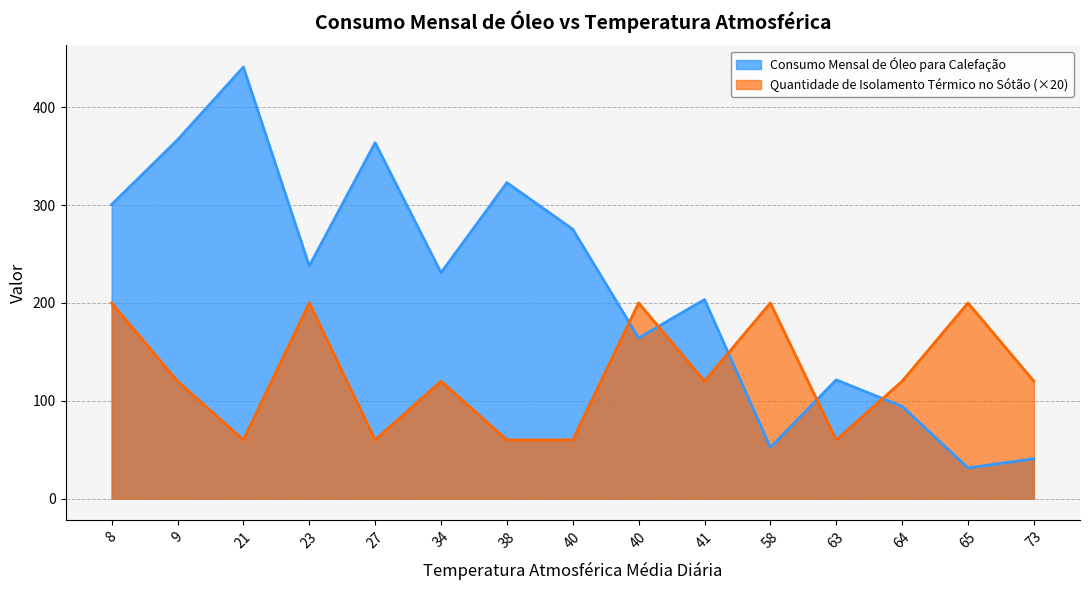

Where is the first local minimum for Consumo Mensal de Óleo para Calefação?

23